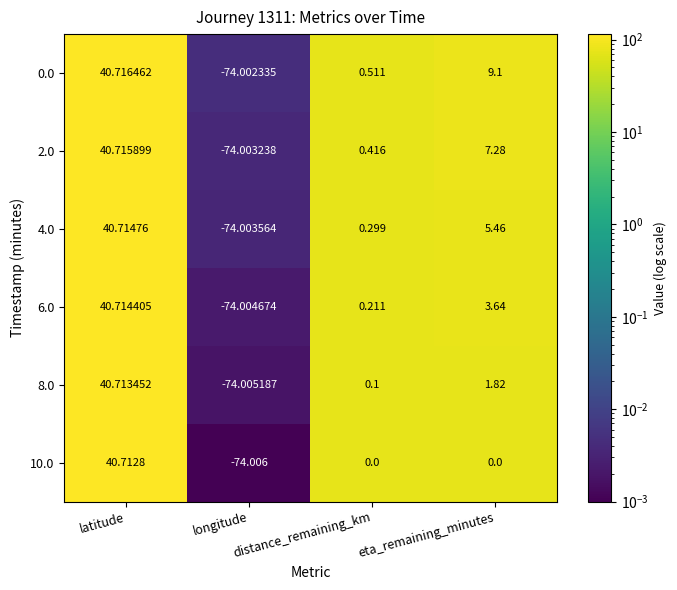

Where is 2.0 nearest to the value -16?

distance_remaining_km